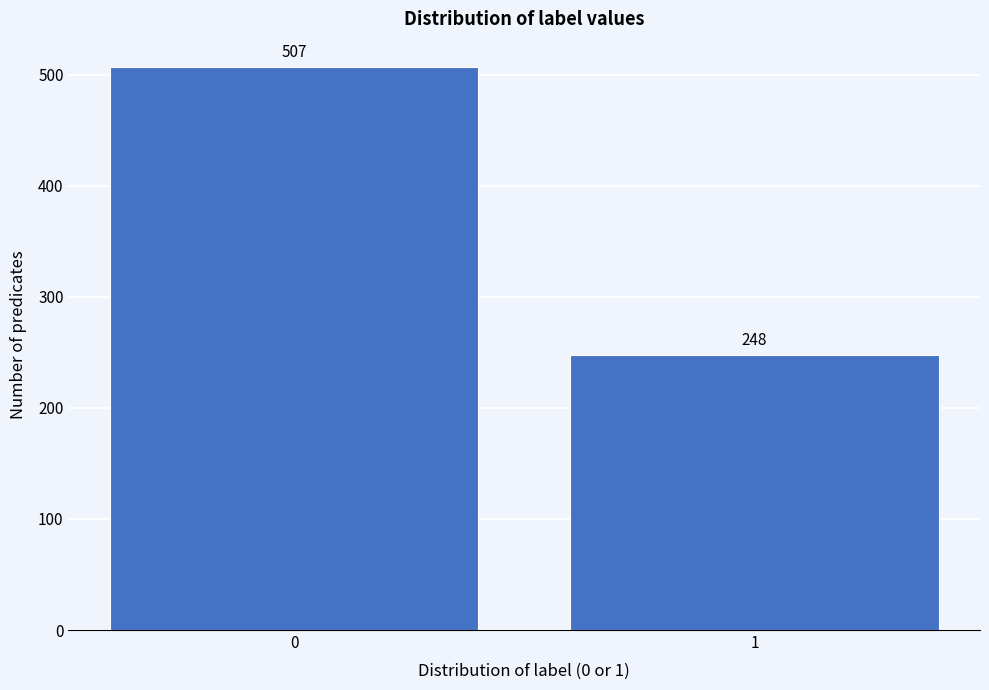

Reading left to right, transcribe all the data shown in this chart.

507	248